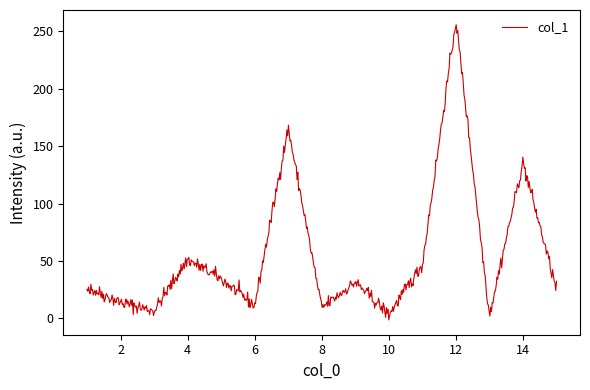

What is the difference between the maximum and minimum values?

257.2